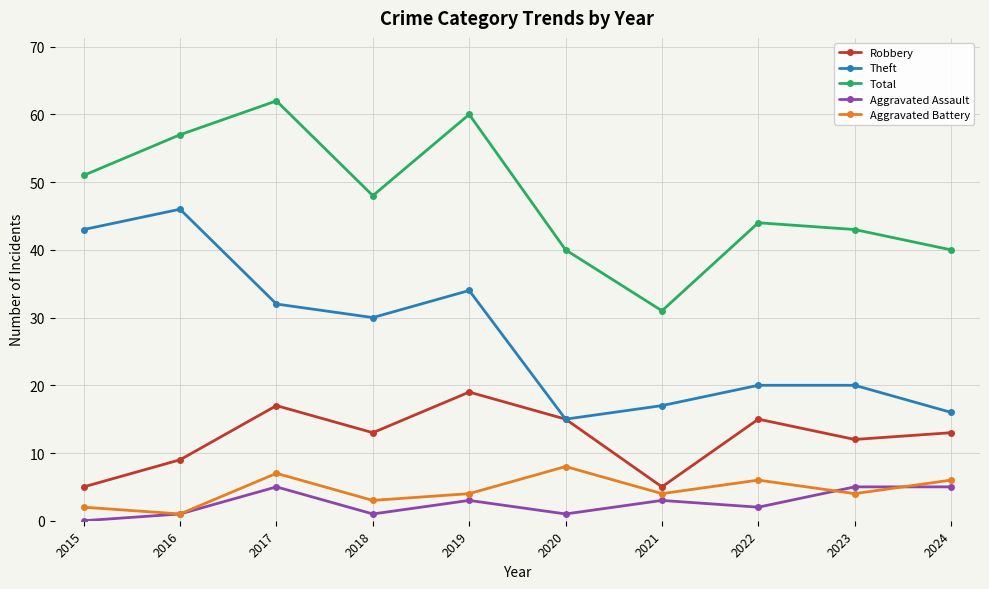

How many interior local valleys does the Total series have?

2